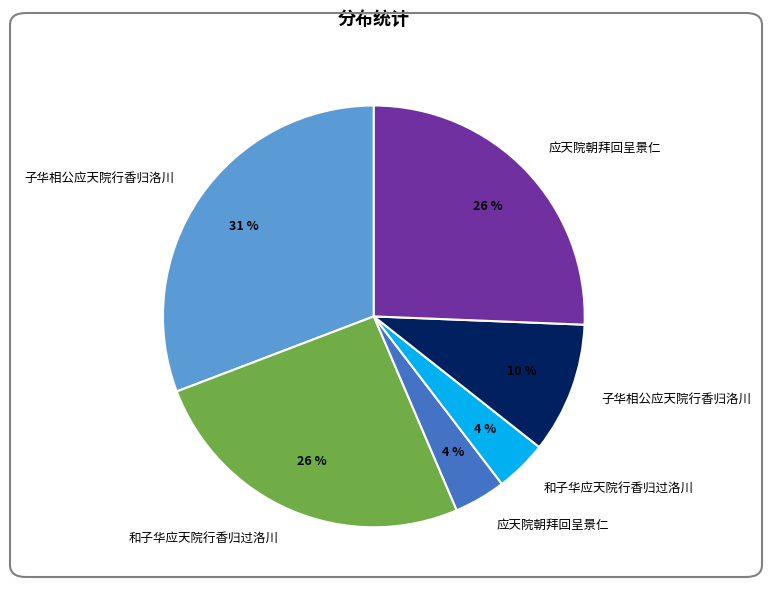

To the nearest percent, what is the difference between the largest and smallest slice percentages?

27%